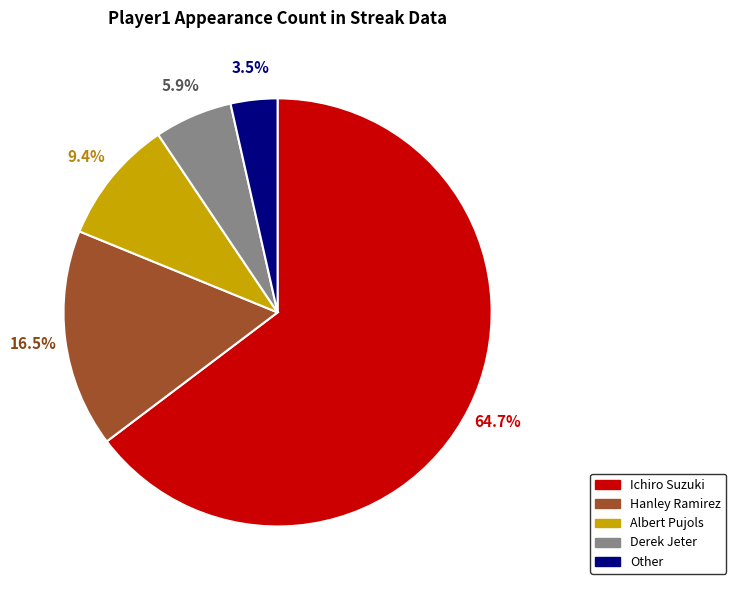

How many segments does this pie chart have?

5